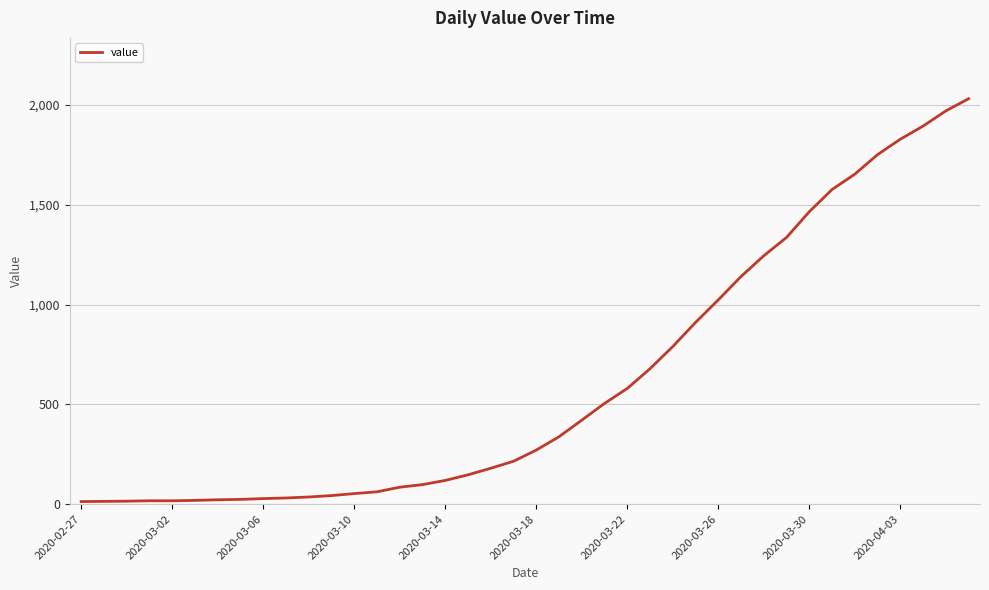

What is the average value?

616